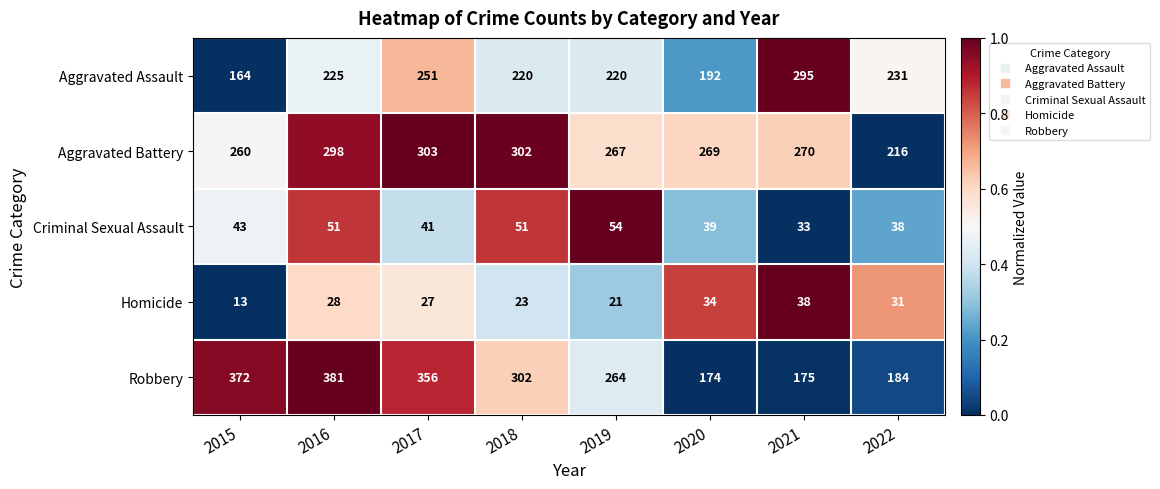

Count the number of data series in this chart.

5